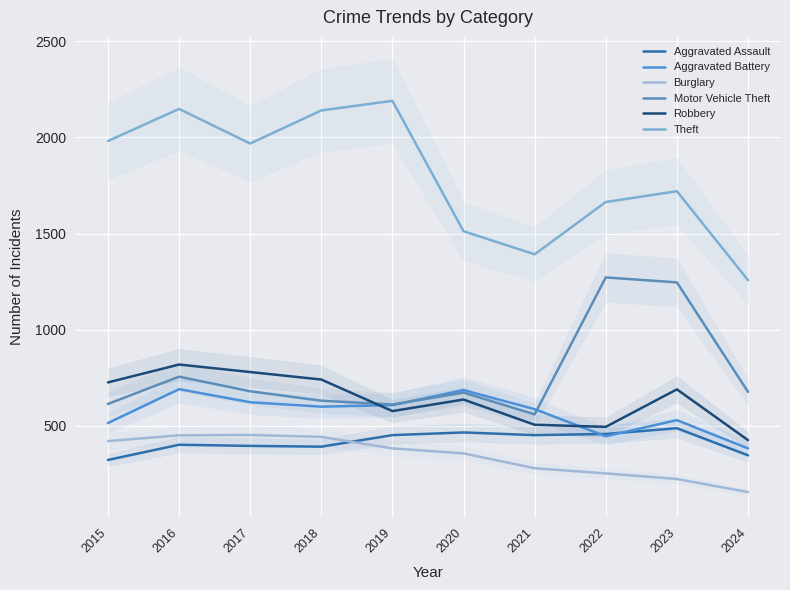

What is the smallest value displayed?

156